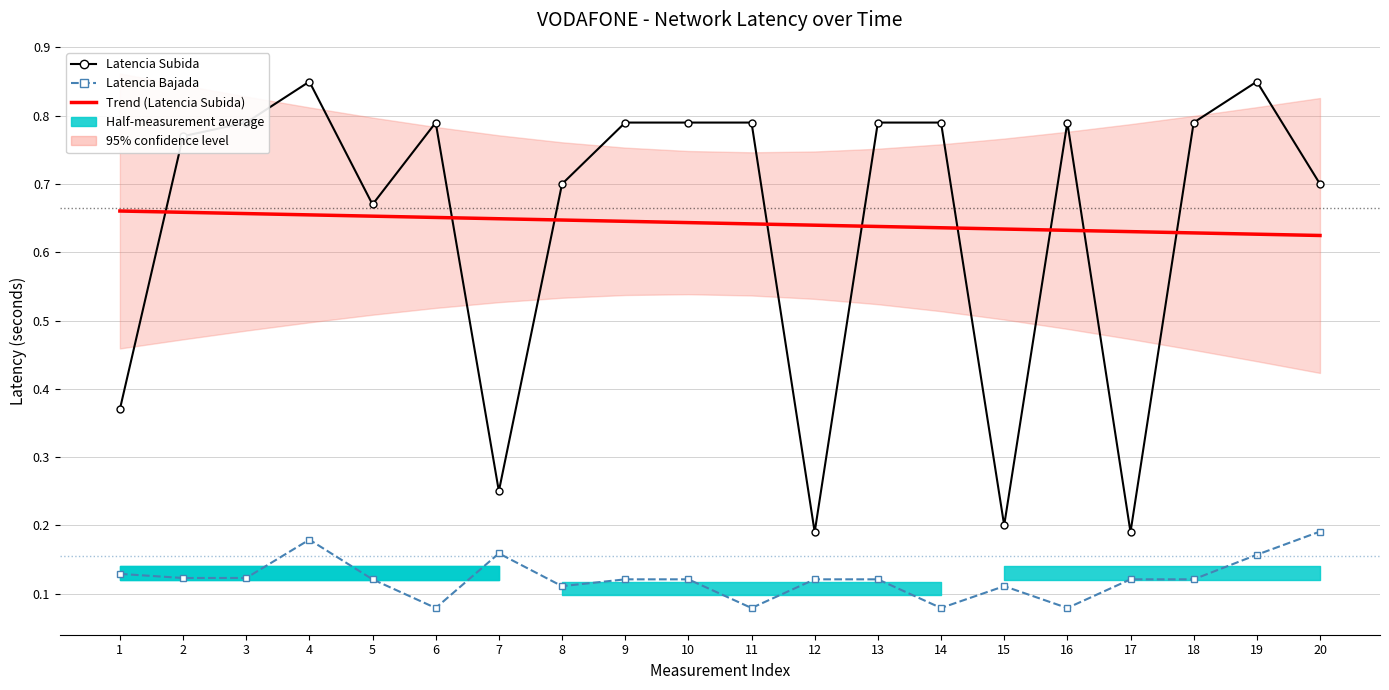

At how many categories does at least one series exceed 0?

20